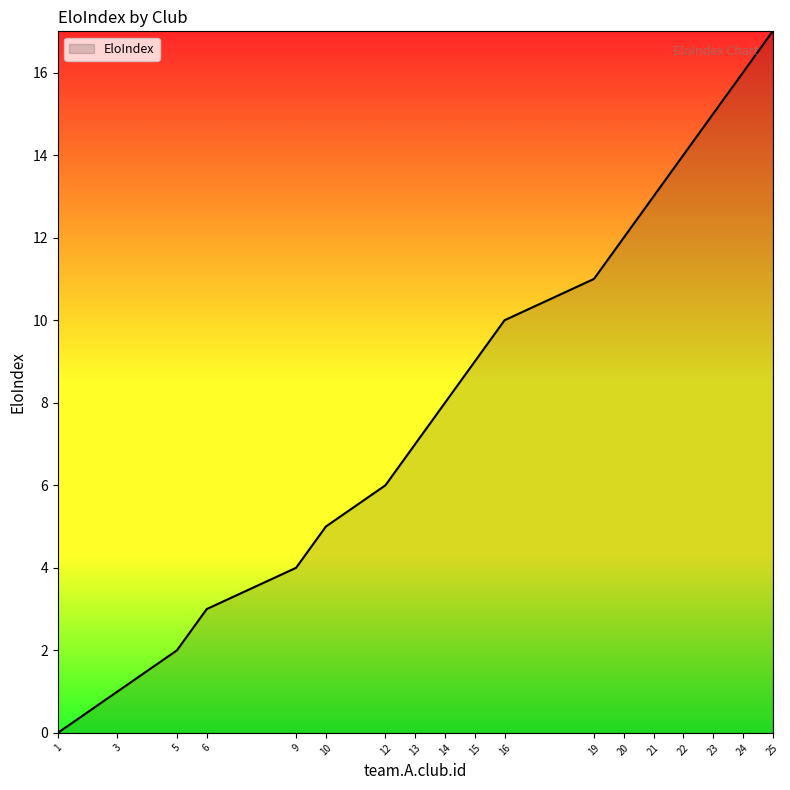

Which category has the lowest value across all series?

1